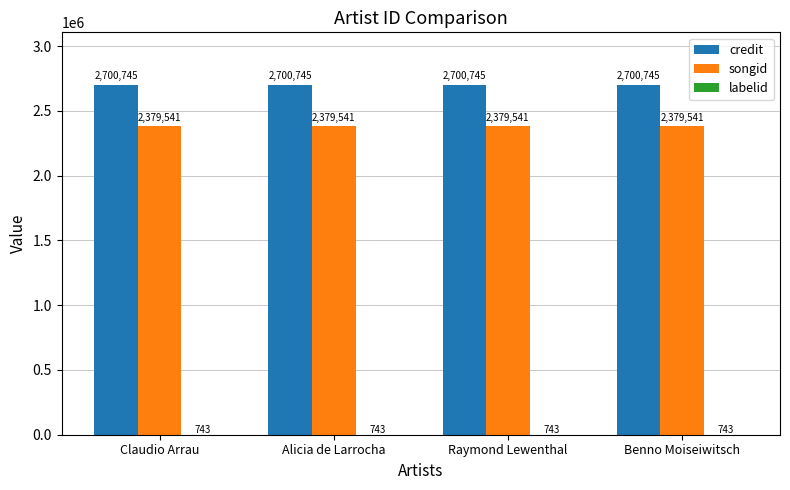

Read the credit value at Raymond Lewenthal.

2700745